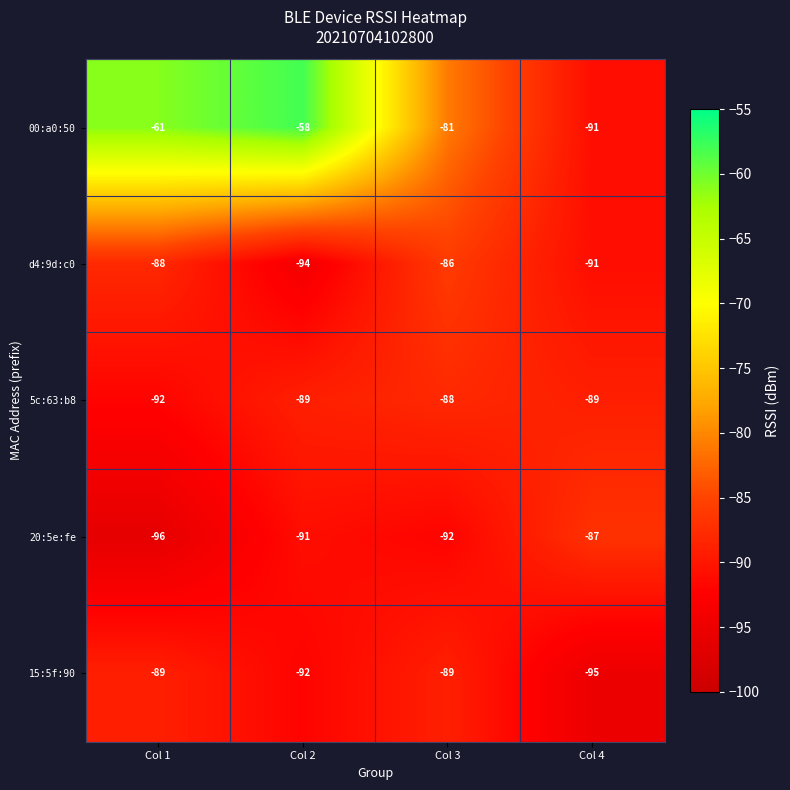

What is the average value of the d4:9d:c0 series?

-90